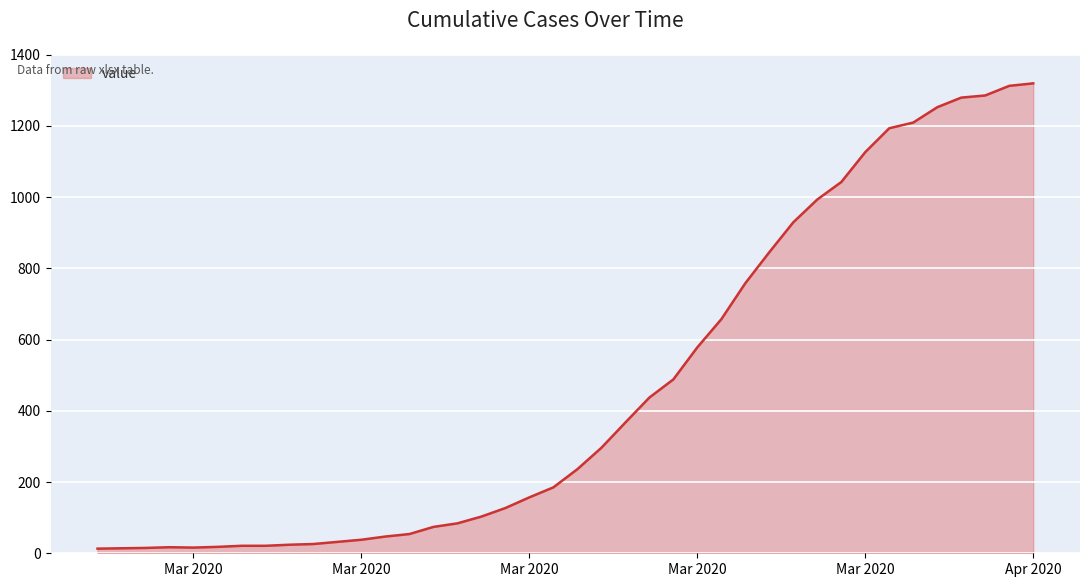

What is the difference between the maximum and minimum values?

1306